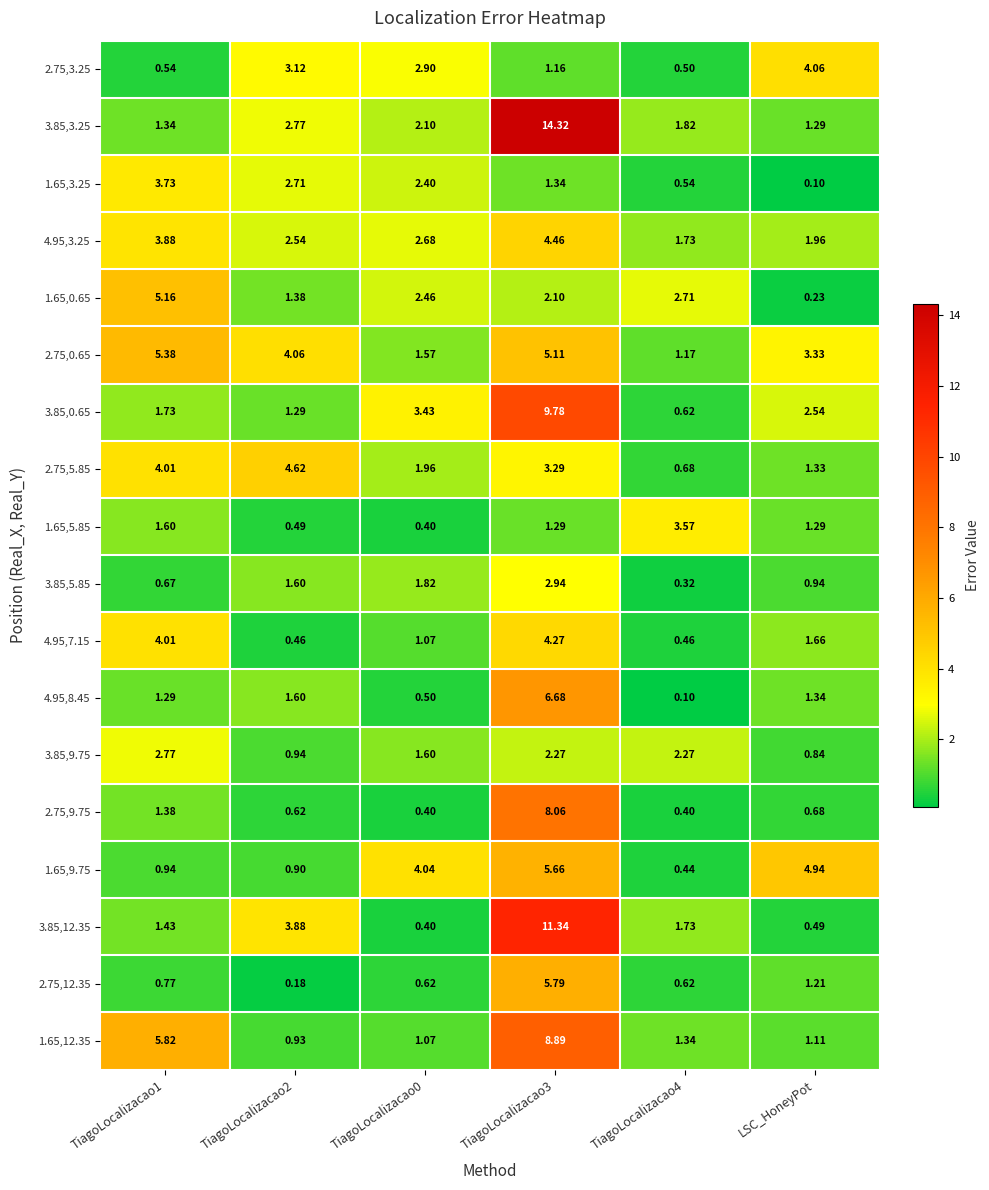

Which series has the widest spread of values?

3.85,3.25